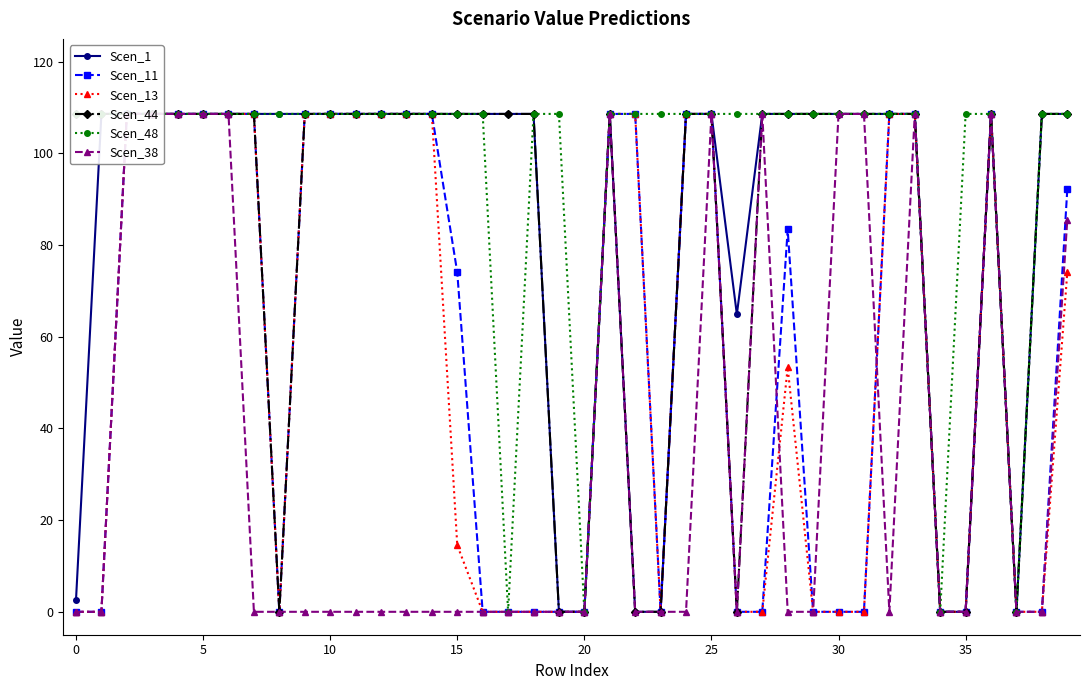

What is the difference between the Scen_13 values at 15 and 25?

94.1